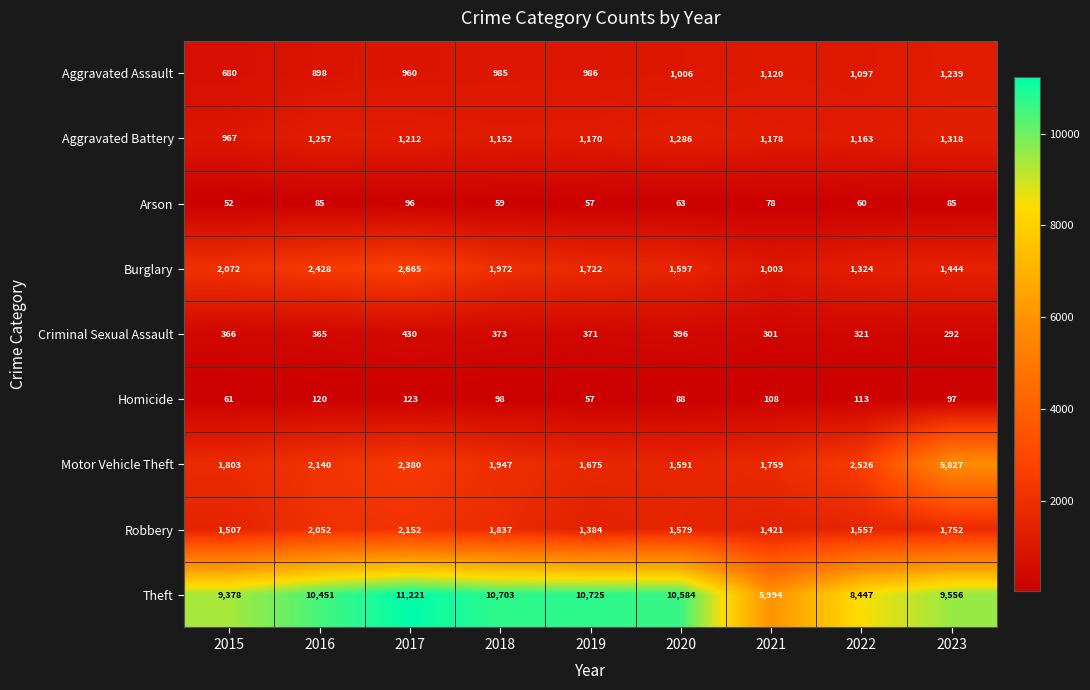

The value of Theft at 2017 is 4319. True or false?

False